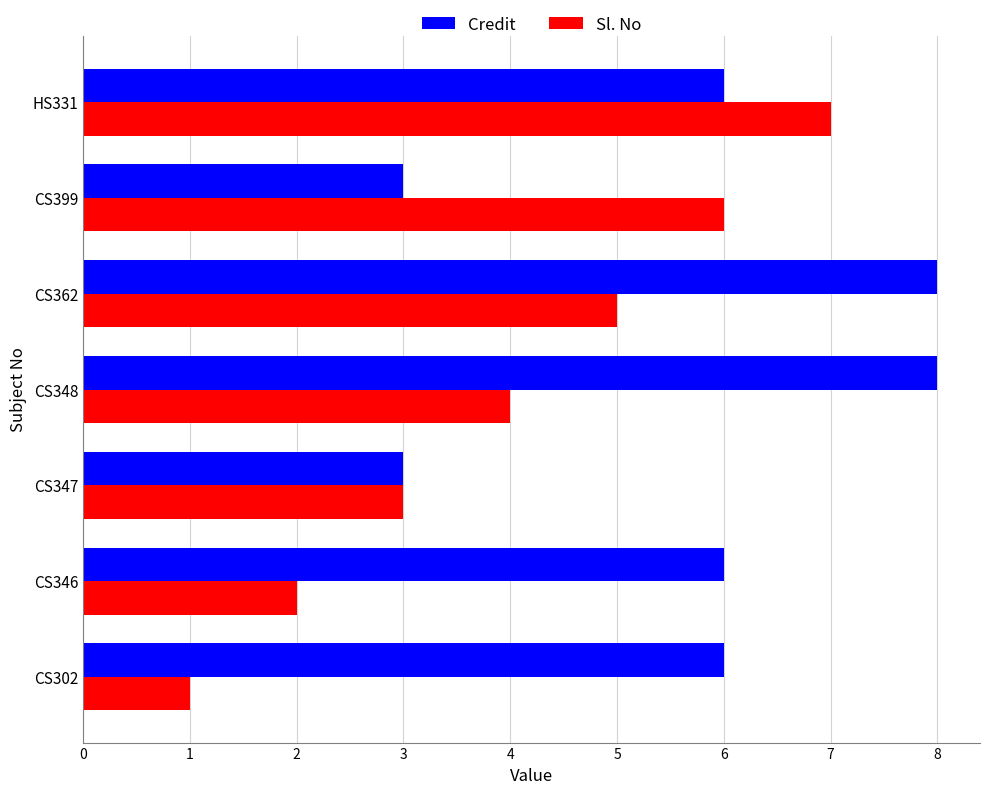

True or false: Credit has a value of 2 at CS362.

False